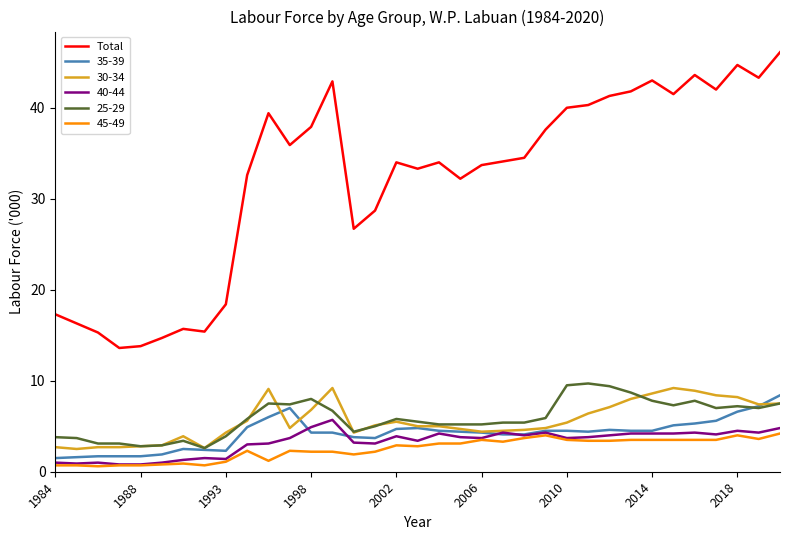

Does the chart have visible grid lines?

No